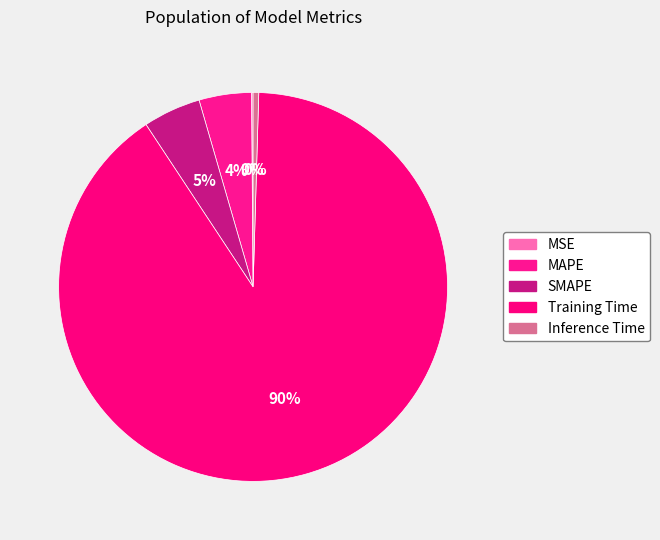

To the nearest percent, what is the average slice percentage?

20%